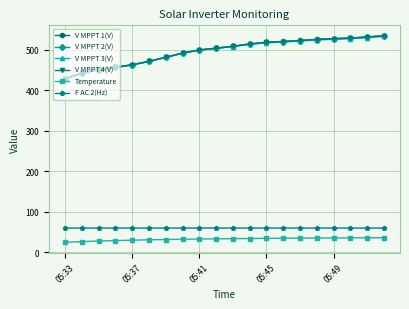

What is the greatest value displayed?

535.3